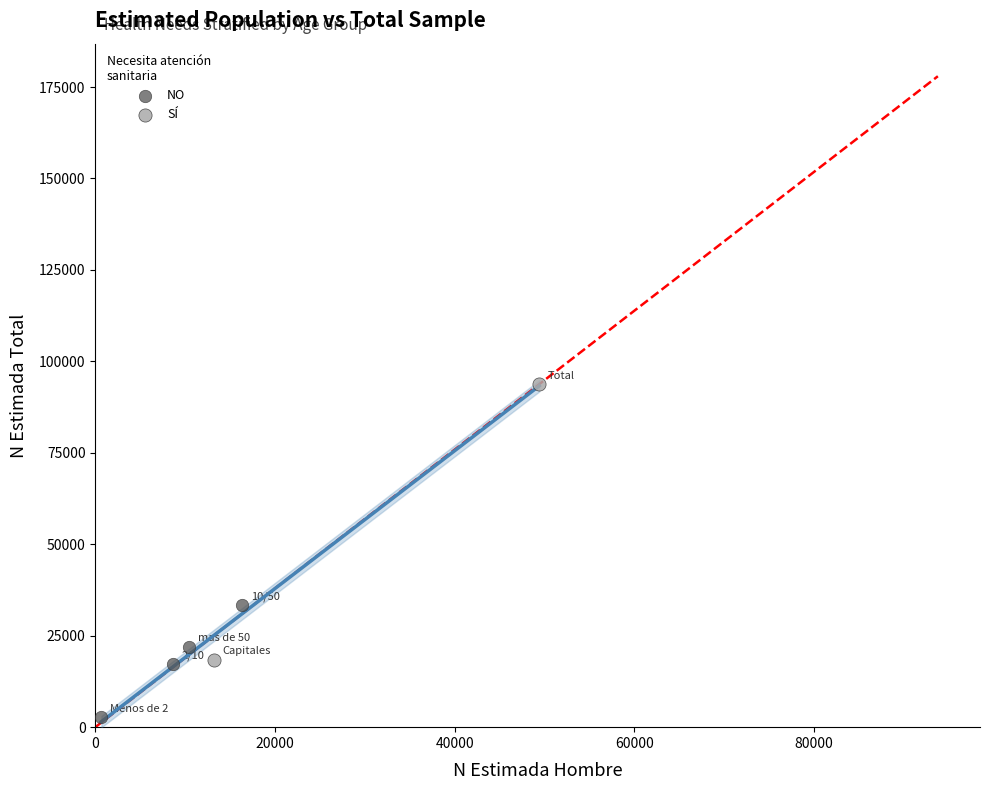

What are all the series names shown in the legend?

NO, SÍ